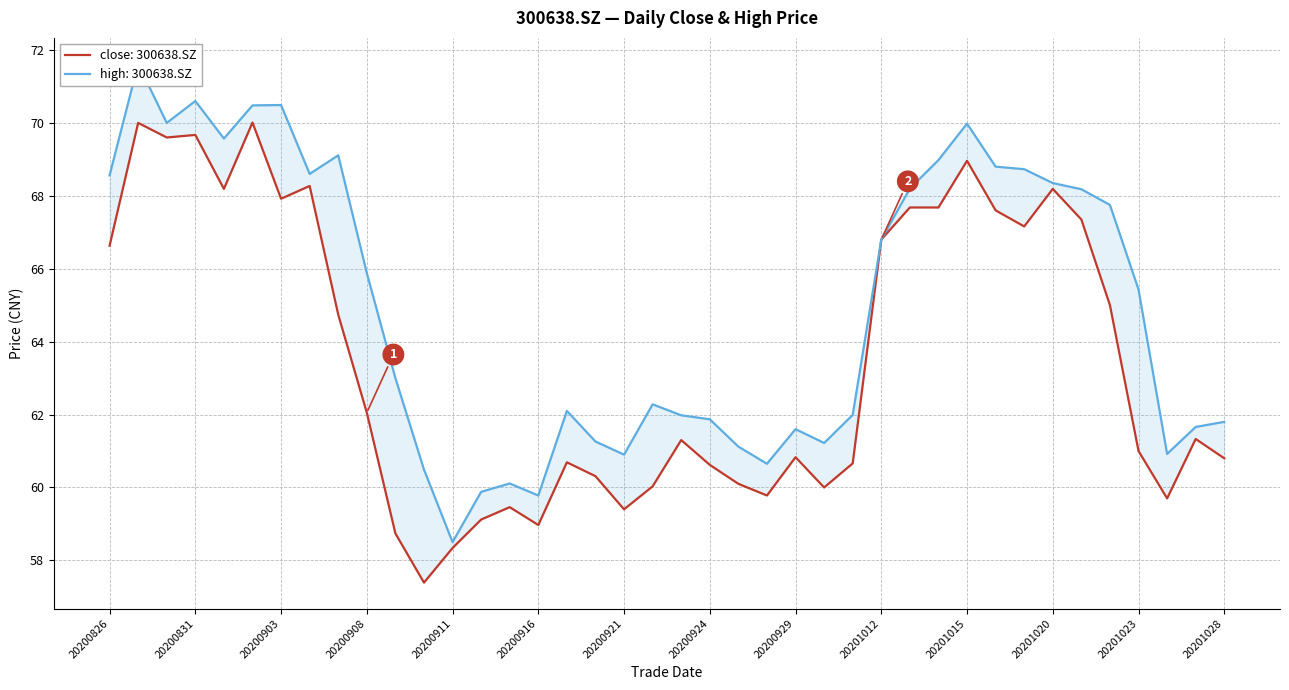

Which series has the widest spread of values?

high